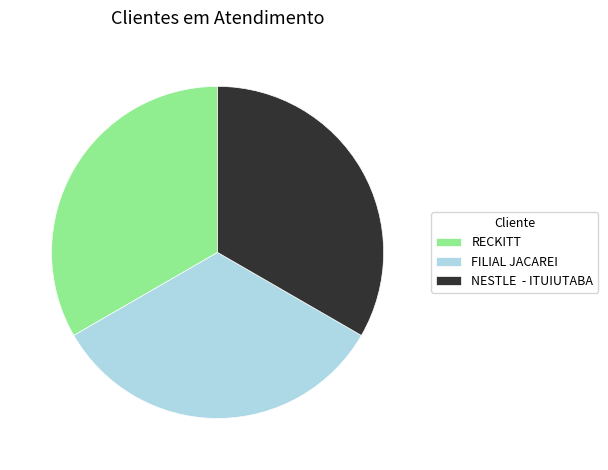

What is the ratio of the value at RECKITT to the value at FILIAL JACAREI?

1.0